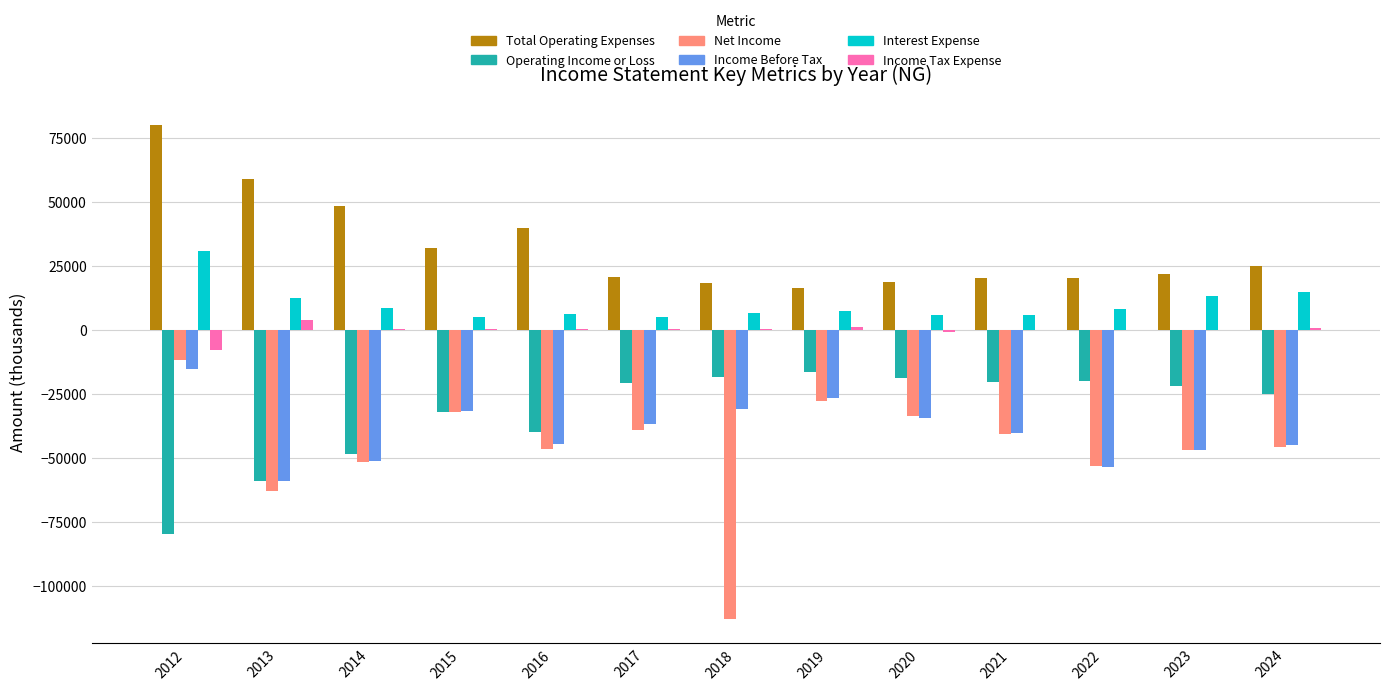

What is the maximum value shown in the chart?

79900